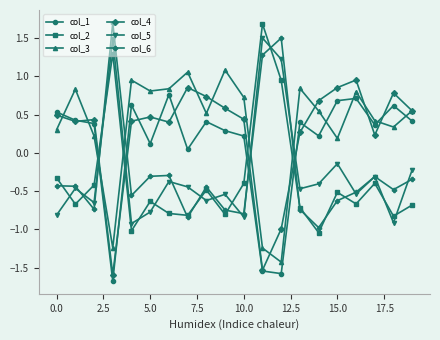

Which series ends up on top after the final intersection of col_1 and col_2?

col_1